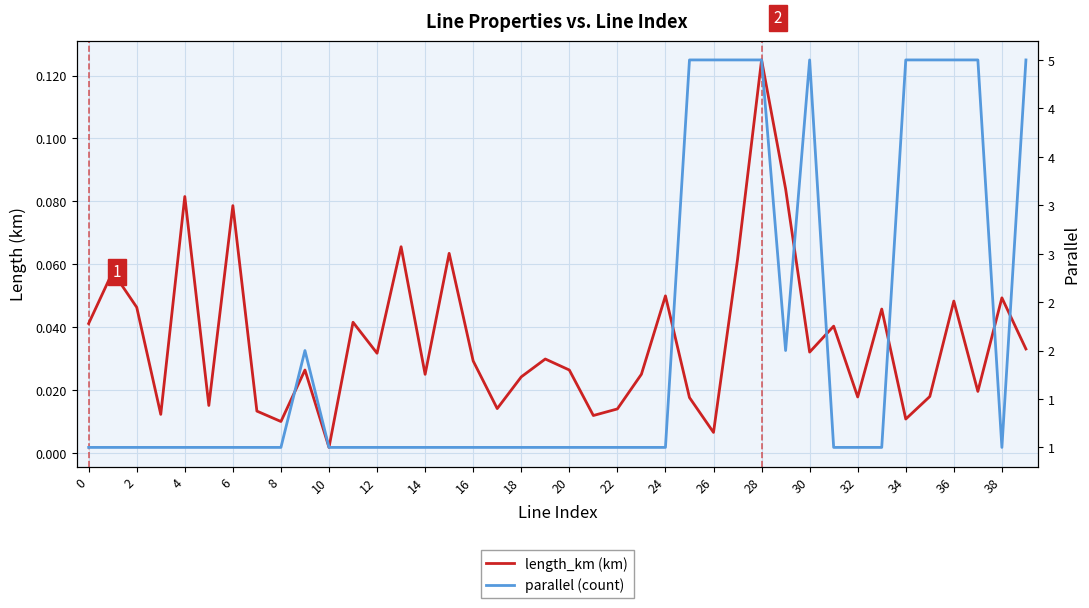

Which series changed the most between 24 and 33?

length_km (km)